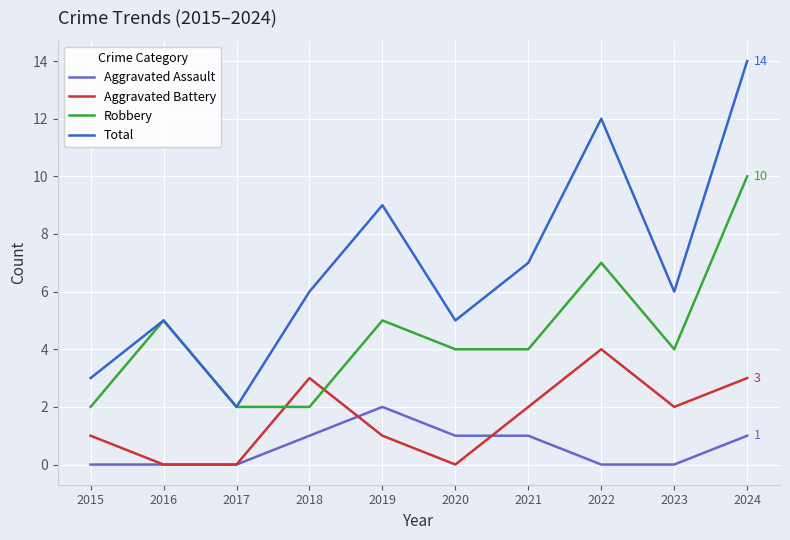

True or false: Robbery and Aggravated Assault cross at least once.

False